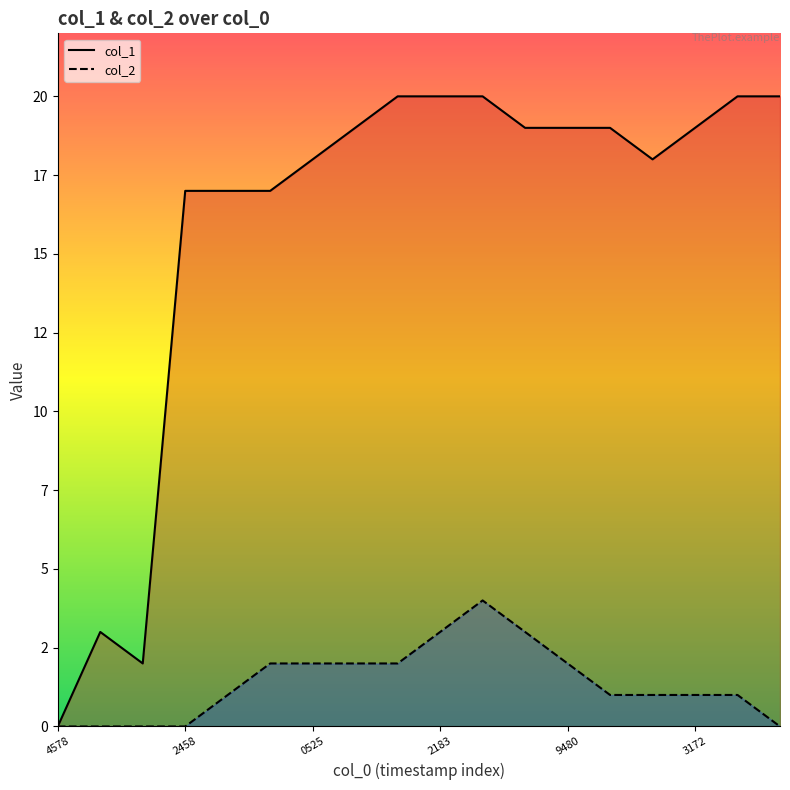

Which category has the lowest value in the col_1 line series?

4578